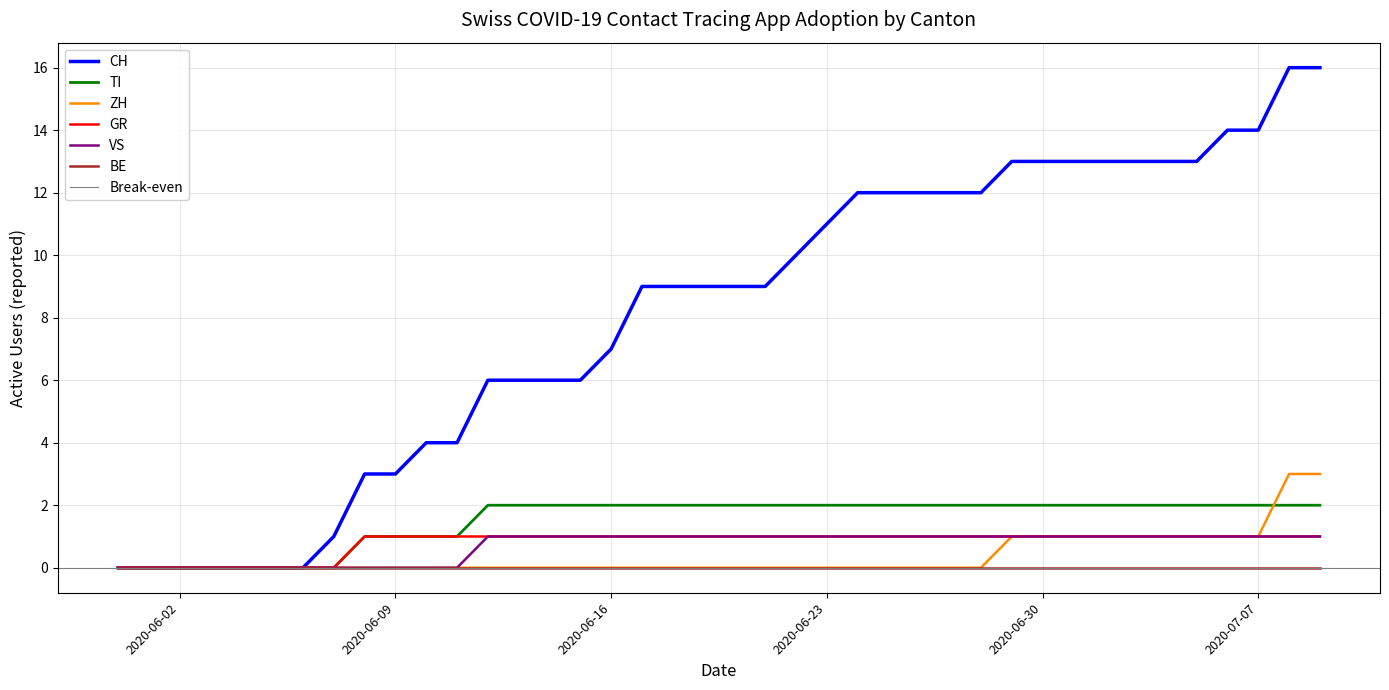

What is the difference between the second highest and minimum values in the CH series?

16